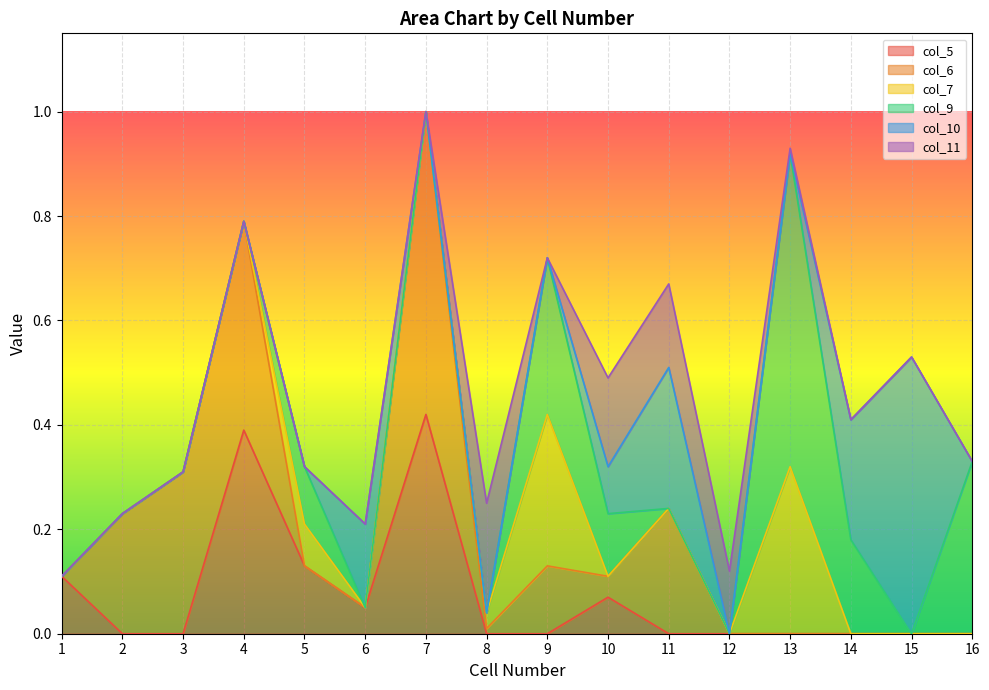

At which label does col_5 reach its peak?

7